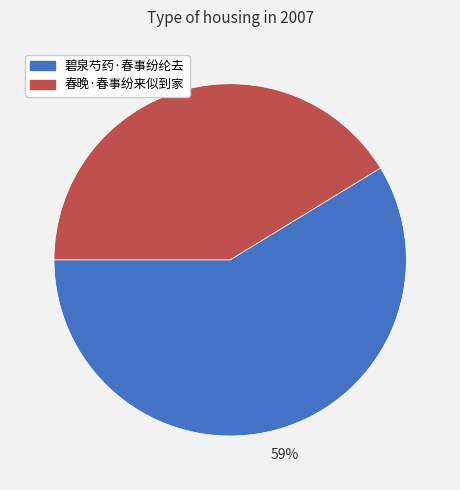

The 碧泉芍药·春事纷纶去 slice represents 68% of the pie. True or false?

False